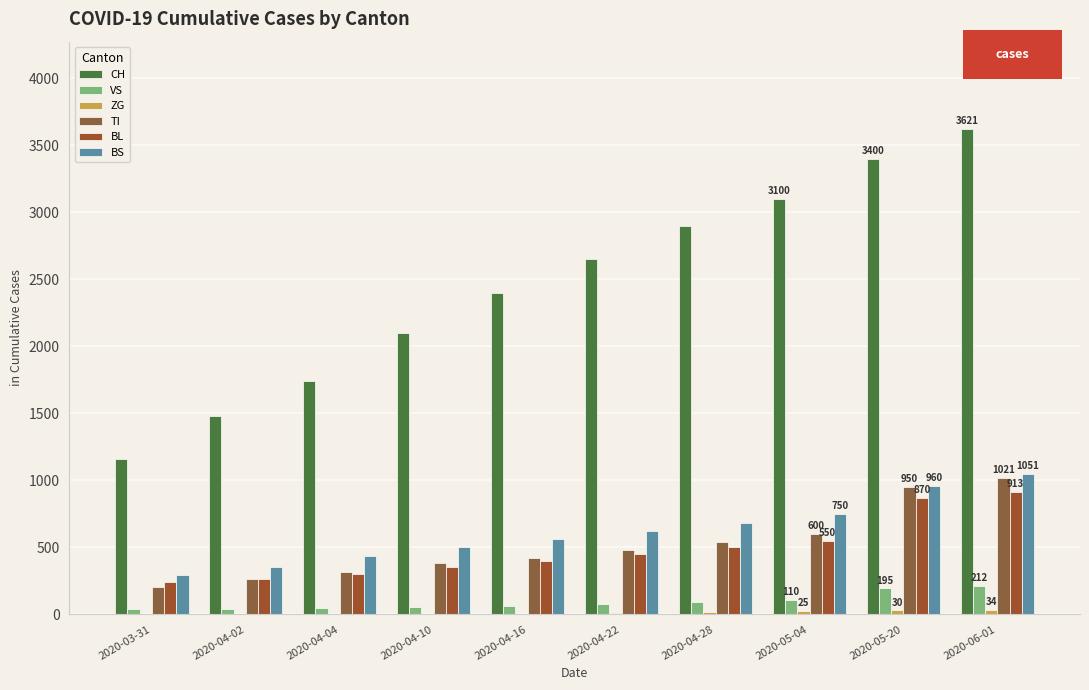

Rank the series at 2020-05-20 from highest to lowest value.

CH, BS, TI, BL, VS, ZG